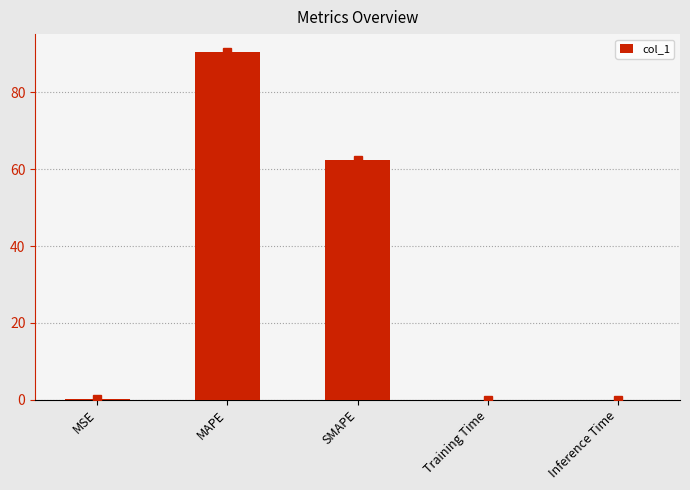

At which label is the value closest to 45?

SMAPE